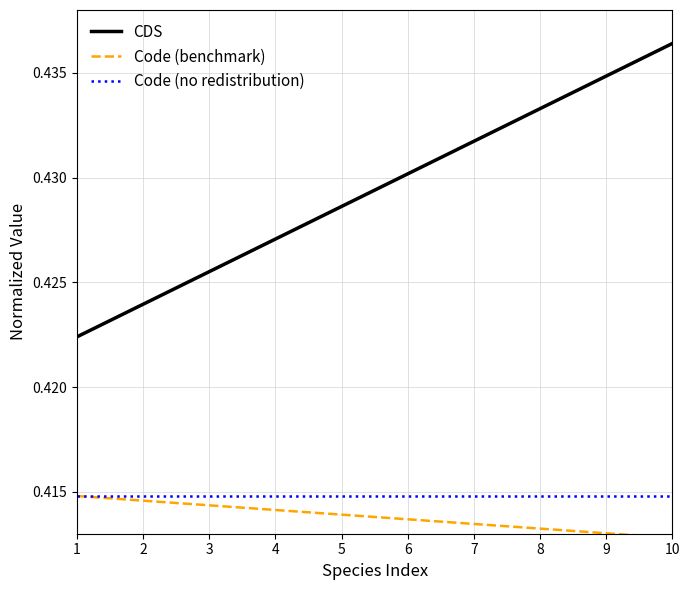

List the labels in order of CDS value, largest first.

10, 9, 8, 7, 6, 5, 4, 3, 2, 1